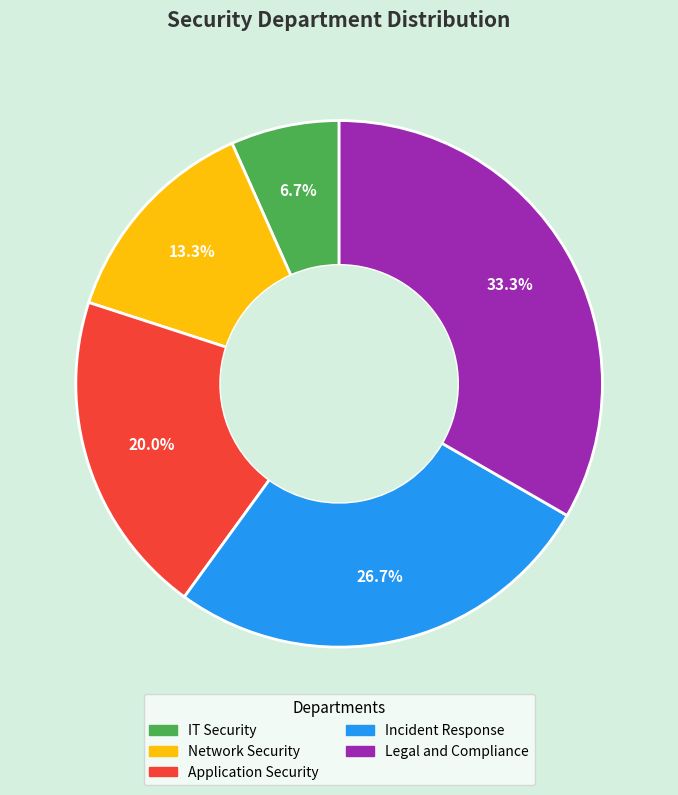

How many slices are in this pie chart?

5